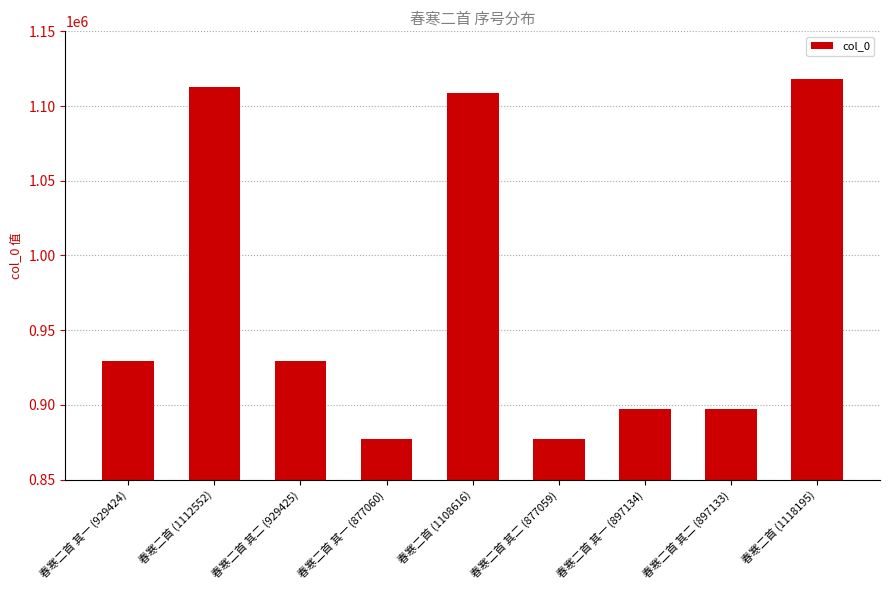

What is the ratio of the value at 春寒二首 其一 (877060) to the value at 春寒二首 其二 (877059)?

1.0